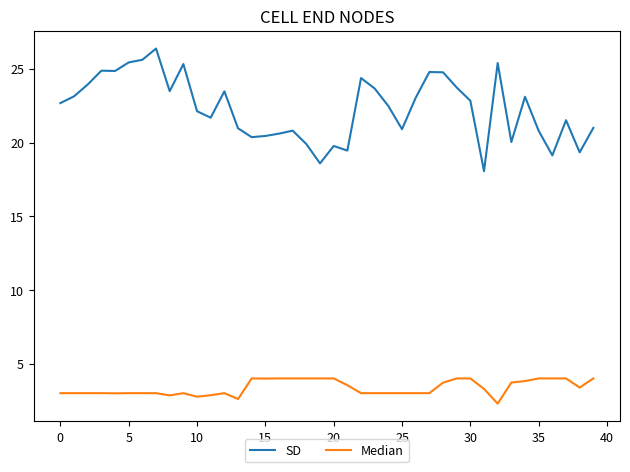

List the series in order of their overall mean, highest first.

SD, Median